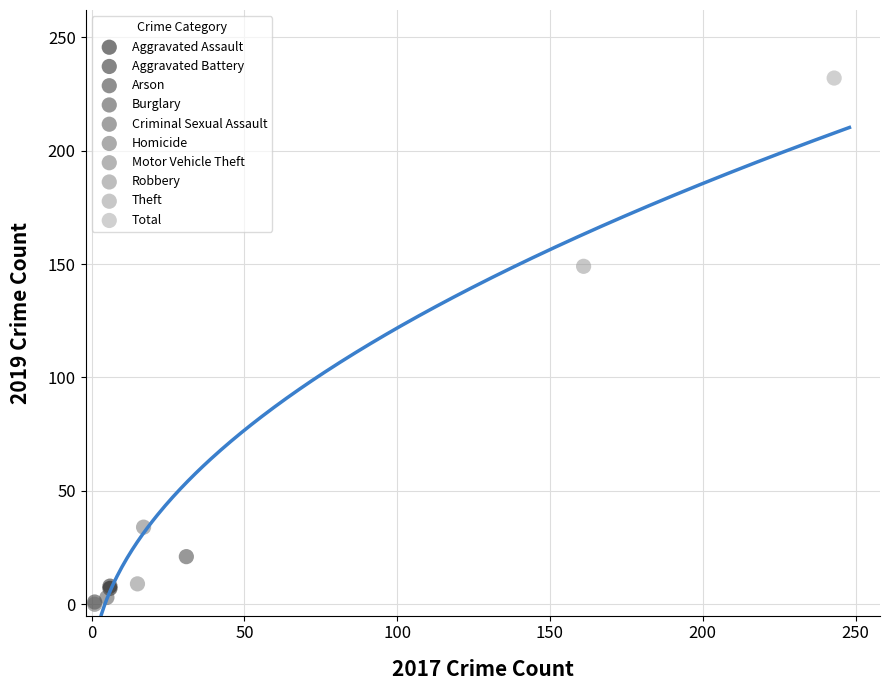

What are all the series names shown in the legend?

Aggravated Assault, Aggravated Battery, Arson, Burglary, Criminal Sexual Assault, Homicide, Motor Vehicle Theft, Robbery, Theft, Total